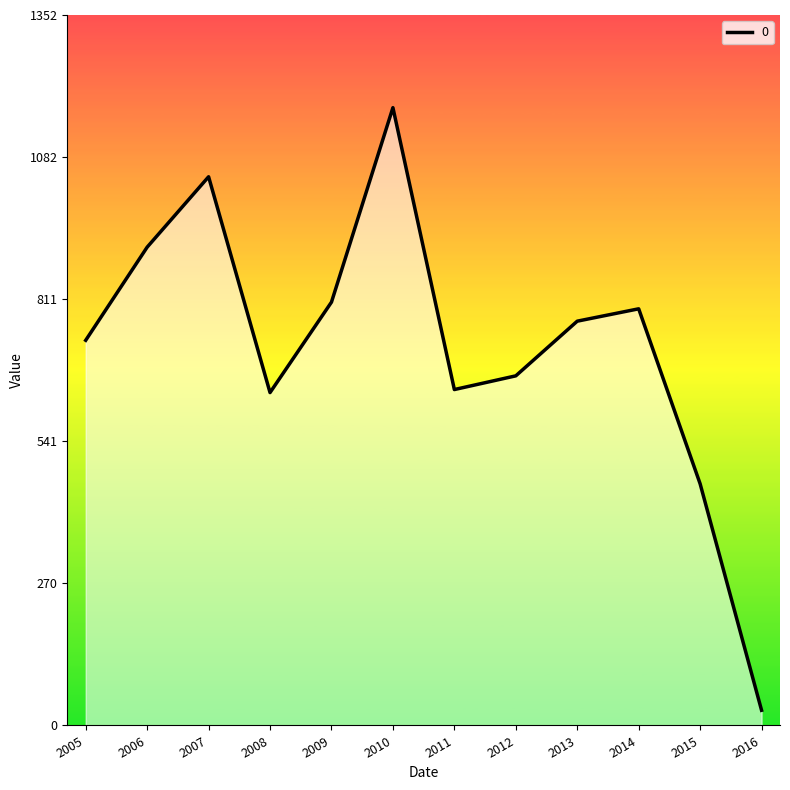

Does the chart have visible grid lines?

No